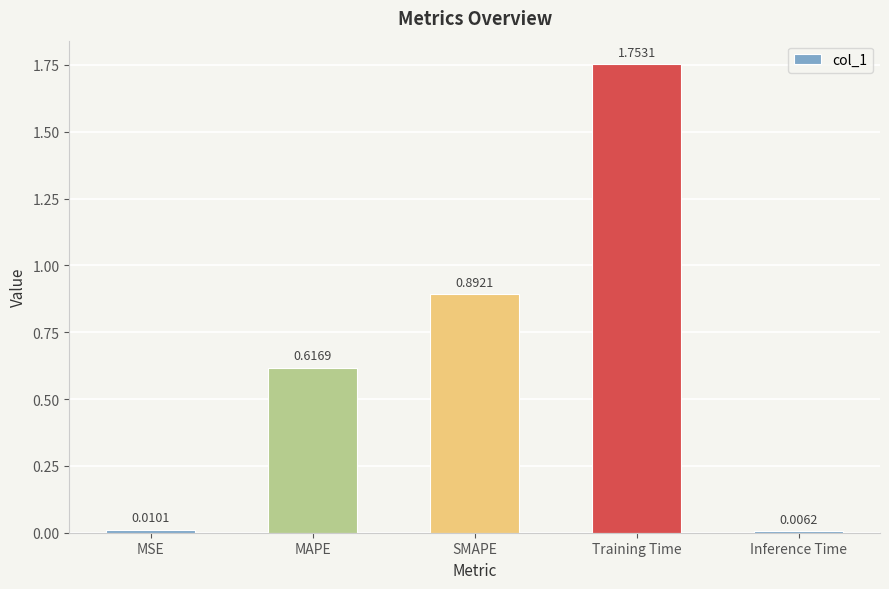

List the labels in order of value, largest first.

Training Time, SMAPE, MAPE, MSE, Inference Time